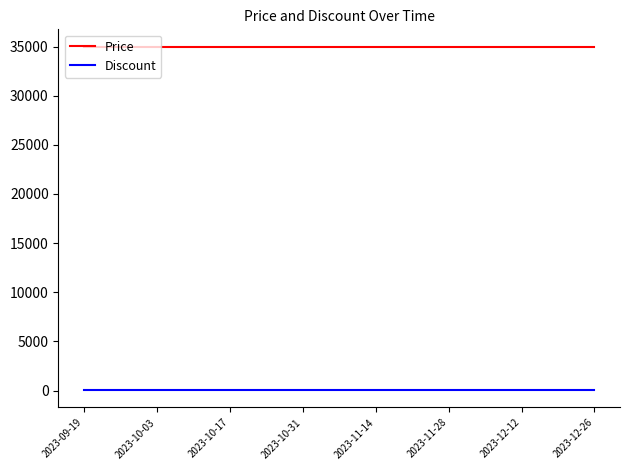

What are all the series names shown in the legend?

Price, Discount